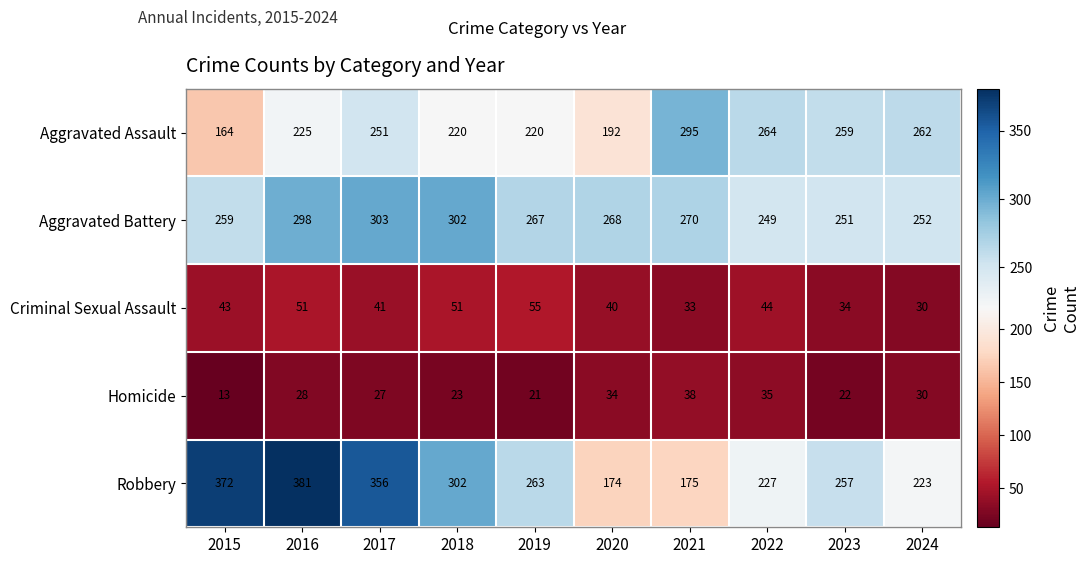

What is the sum of the Aggravated Battery values at 2017 and 2018?

605